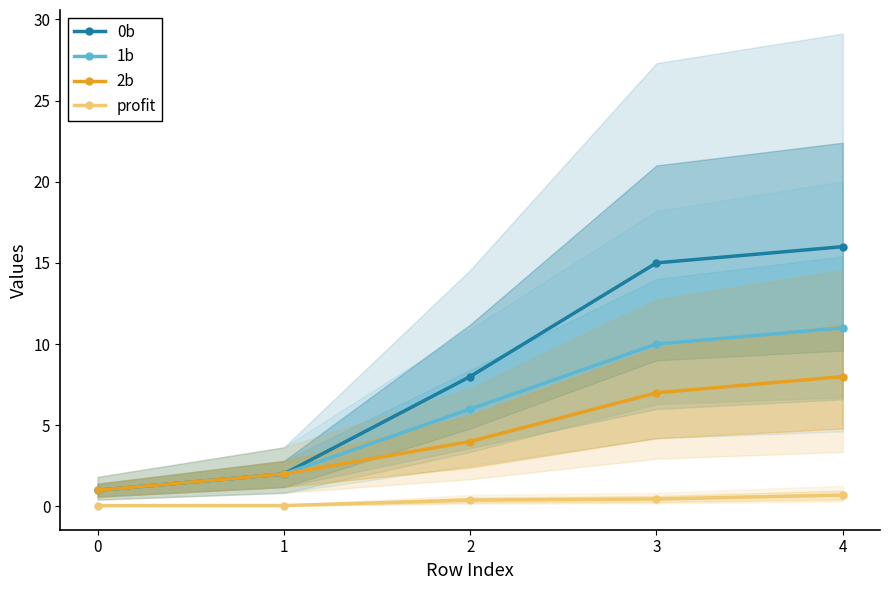

What is the average value of the 0b series?

8.4